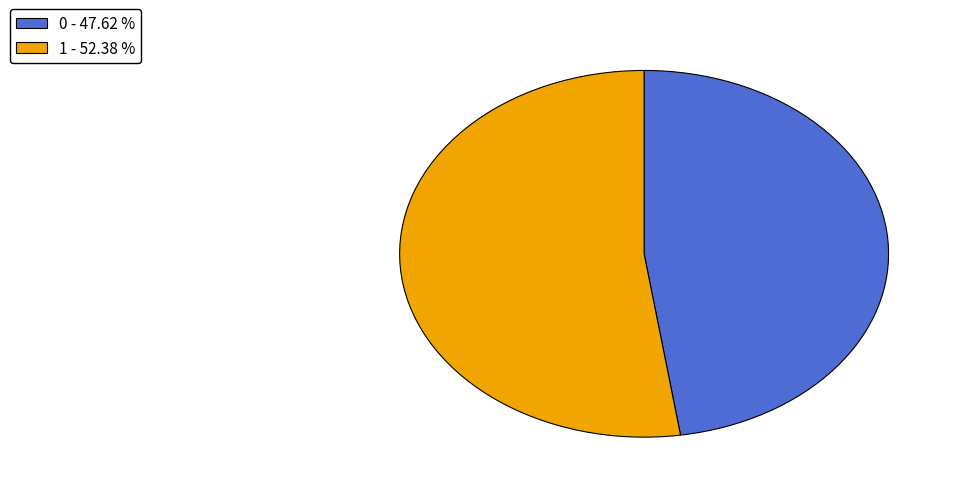

True or false: 1 accounts for 52% of the total.

True